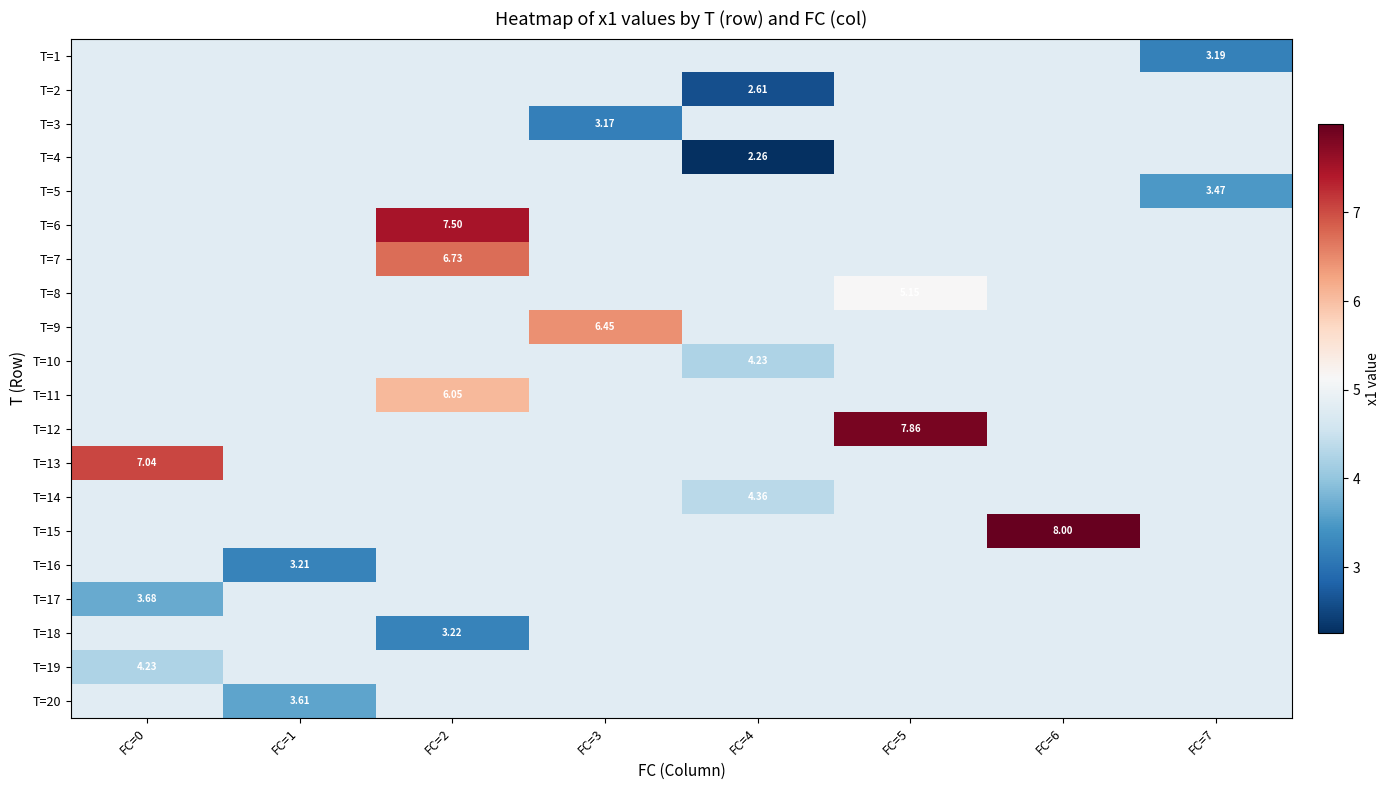

Is the value of T=14 at FC=7 greater than the value of T=2 at FC=2?

No